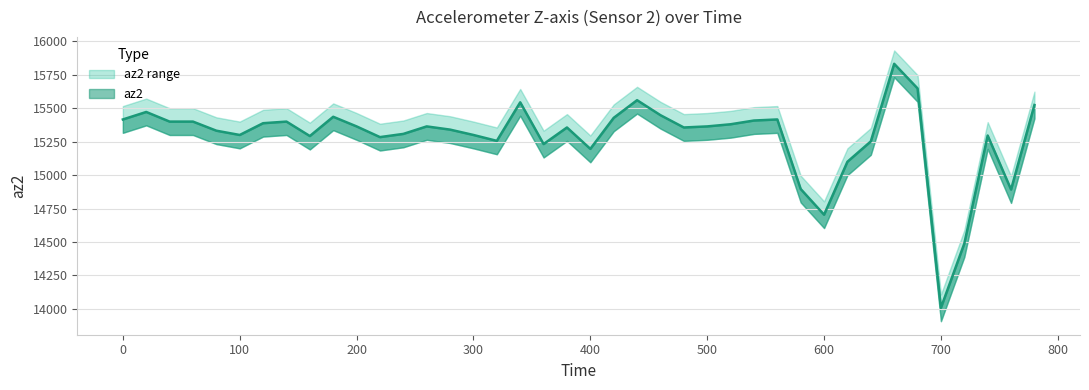

In az2_upper, how many points are lower than both neighbors (excluding endpoints)?

10